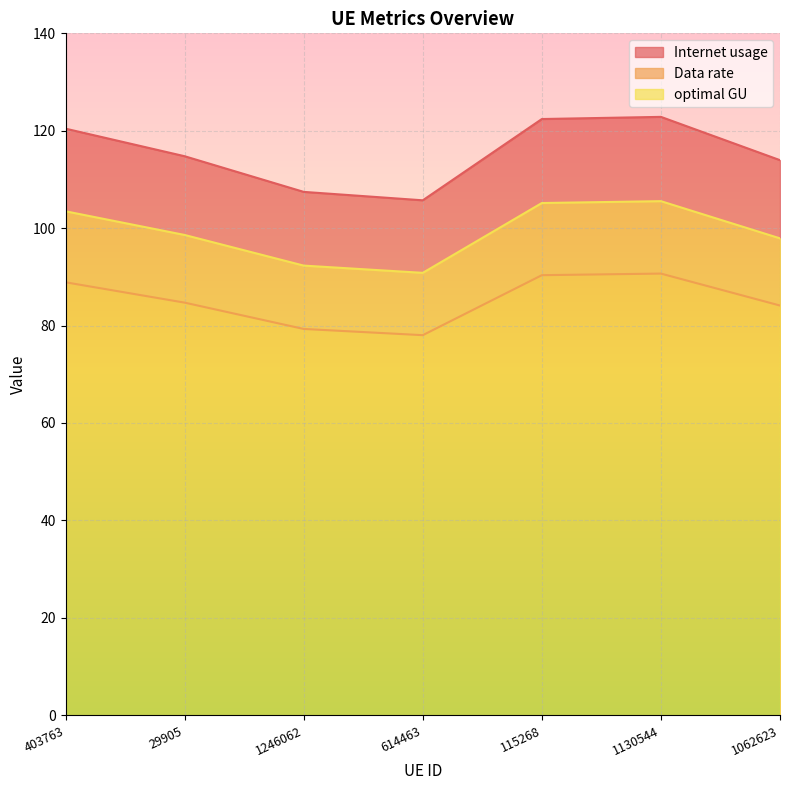

List the labels in order of optimal GU value, largest first.

1130544, 115268, 403763, 29905, 1062623, 1246062, 614463